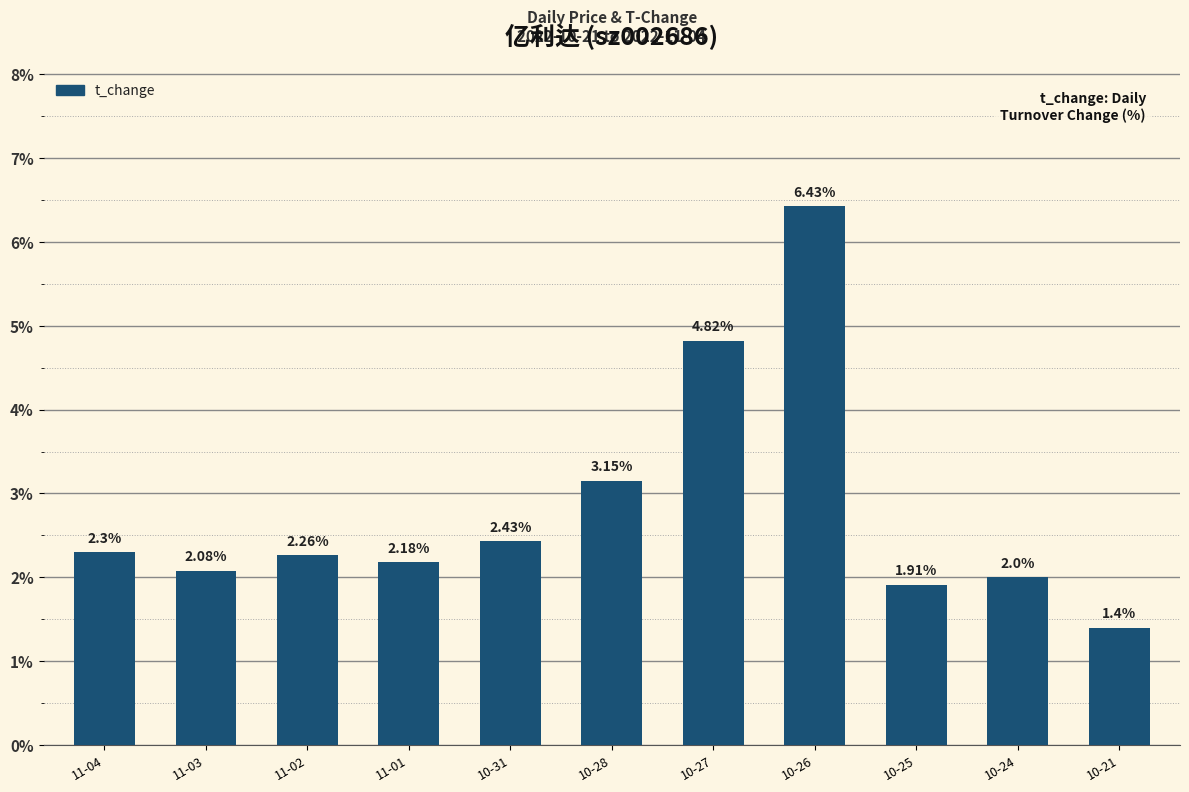

At which label does the data first exceed 2?

11-04